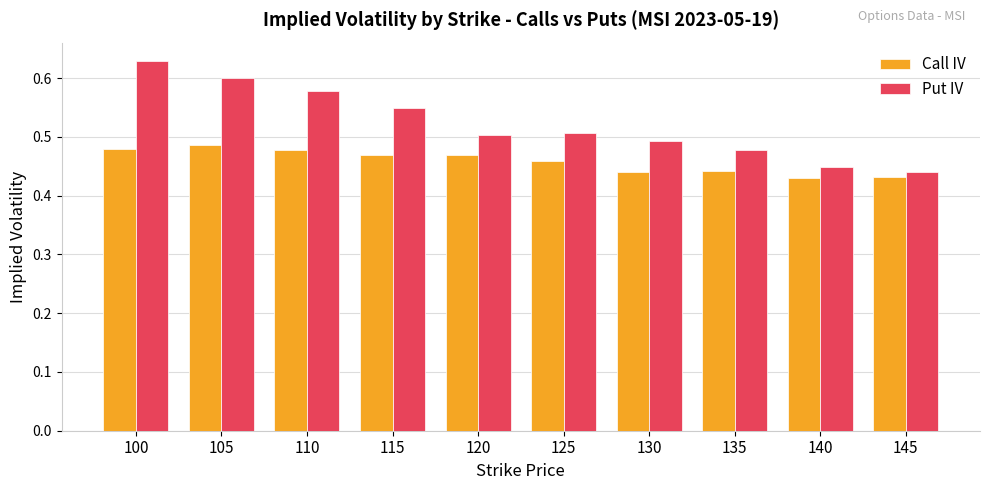

Count the Put IV values in the range 0 to 1.

10